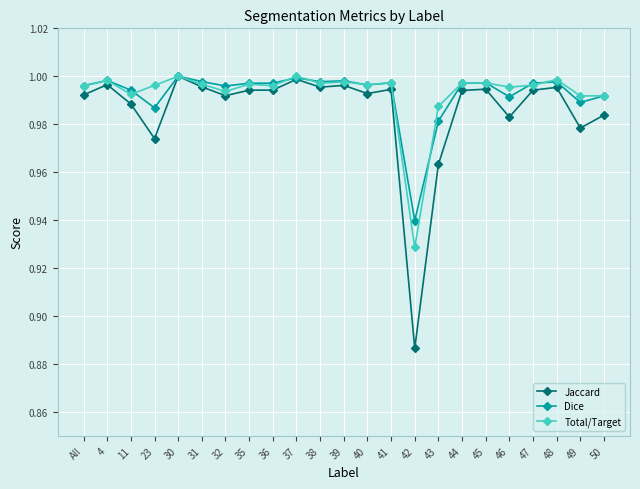

What is the total value across all series at 36?

3.0